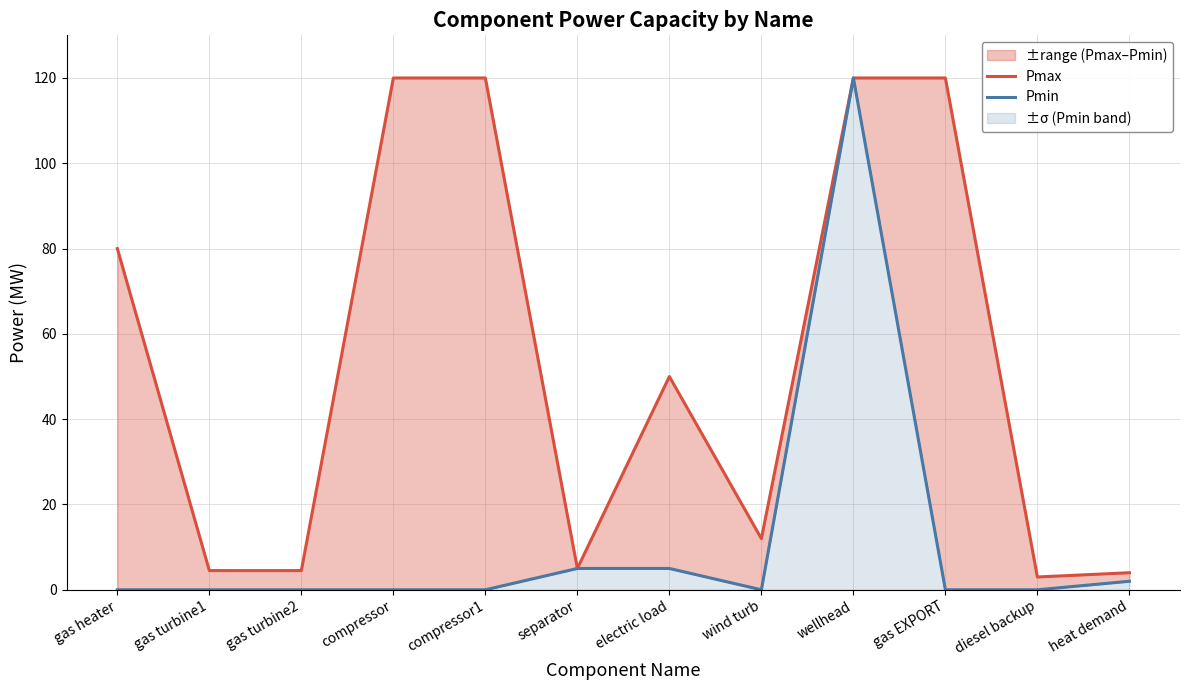

What is the label of the 11th point from the right?

gas turbine1